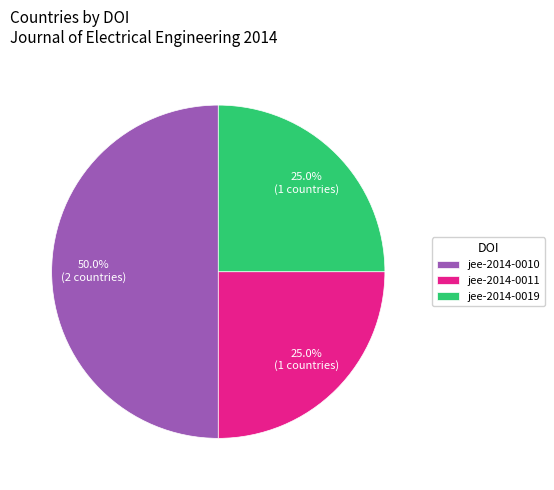

Is jee-2014-0011 the majority of the pie?

No